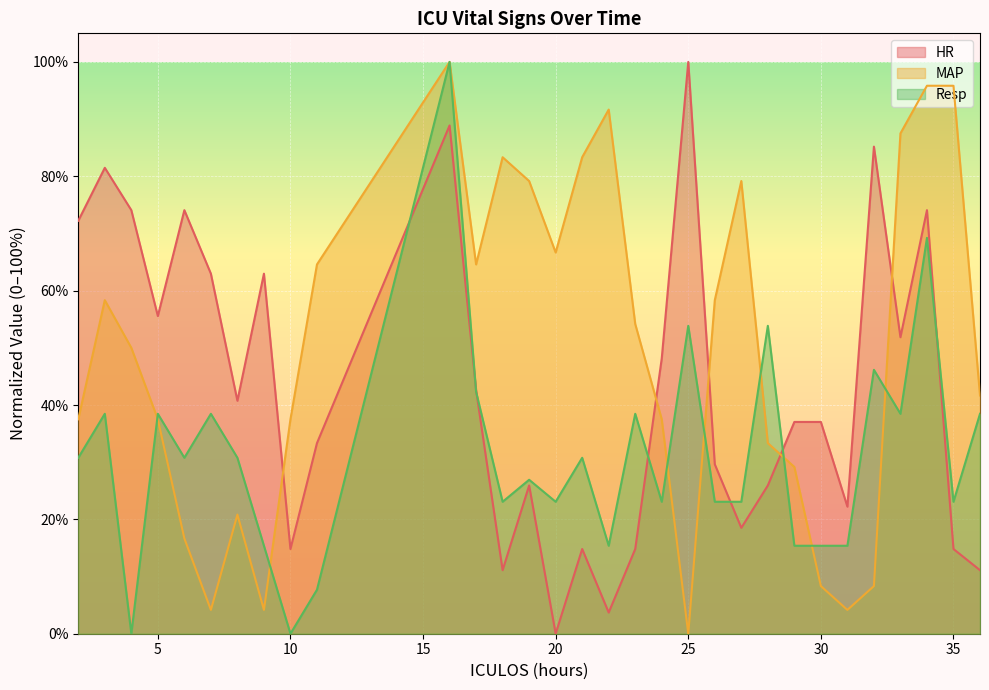

What is the total value across all series at 33?

177.8